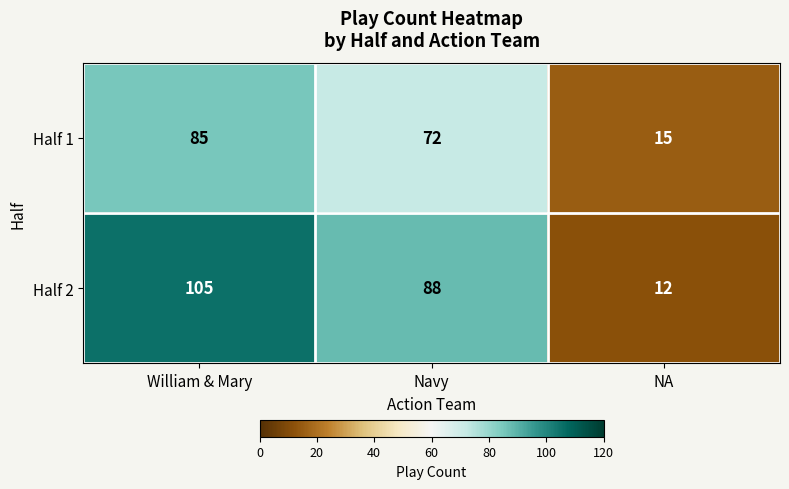

At how many categories does at least one series exceed 95?

1